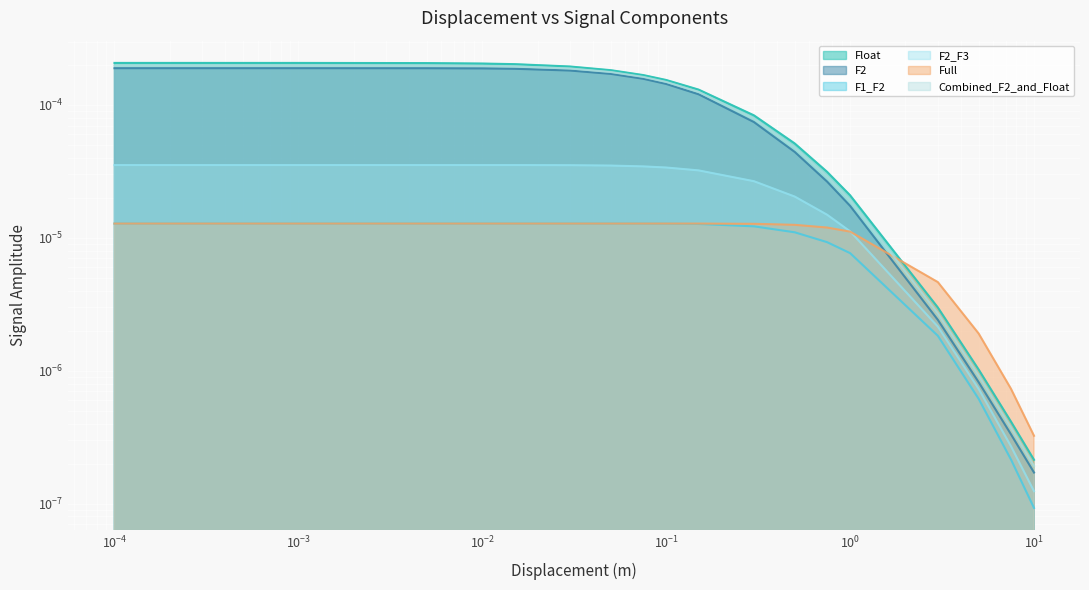

Which series has the largest total across all categories?

Float